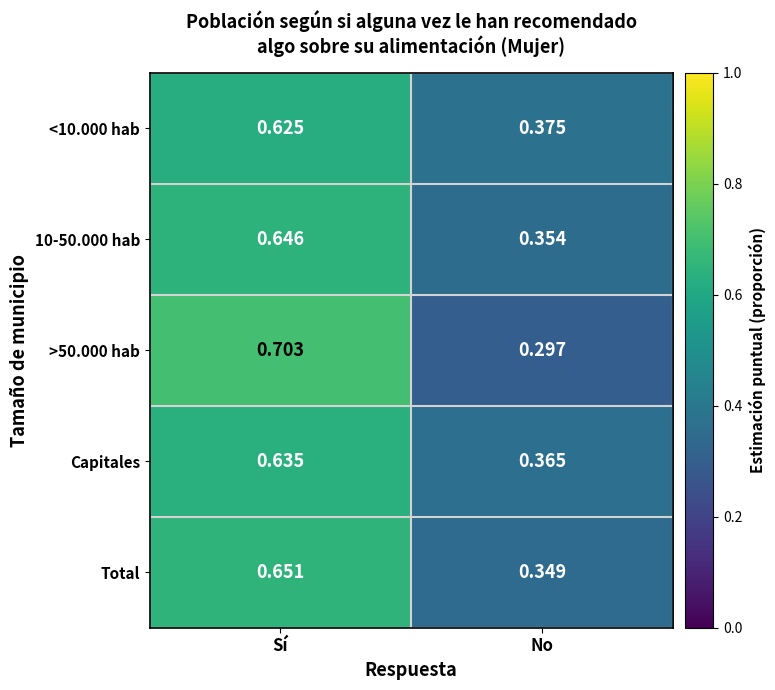

At which label is Total closest to 0?

No